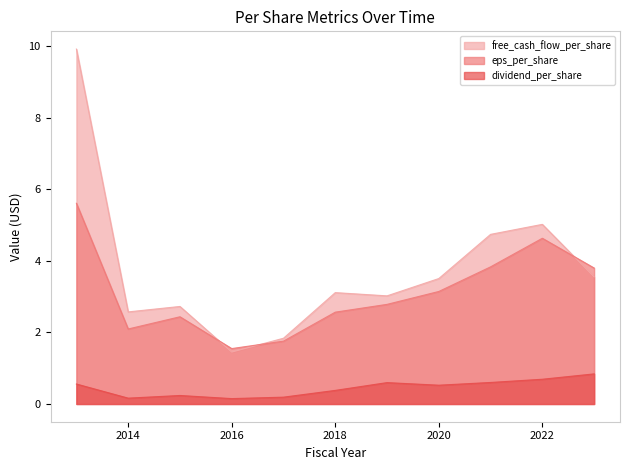

Is the value of dividend_per_share at 2016 greater than the value of eps_per_share at 2023?

No